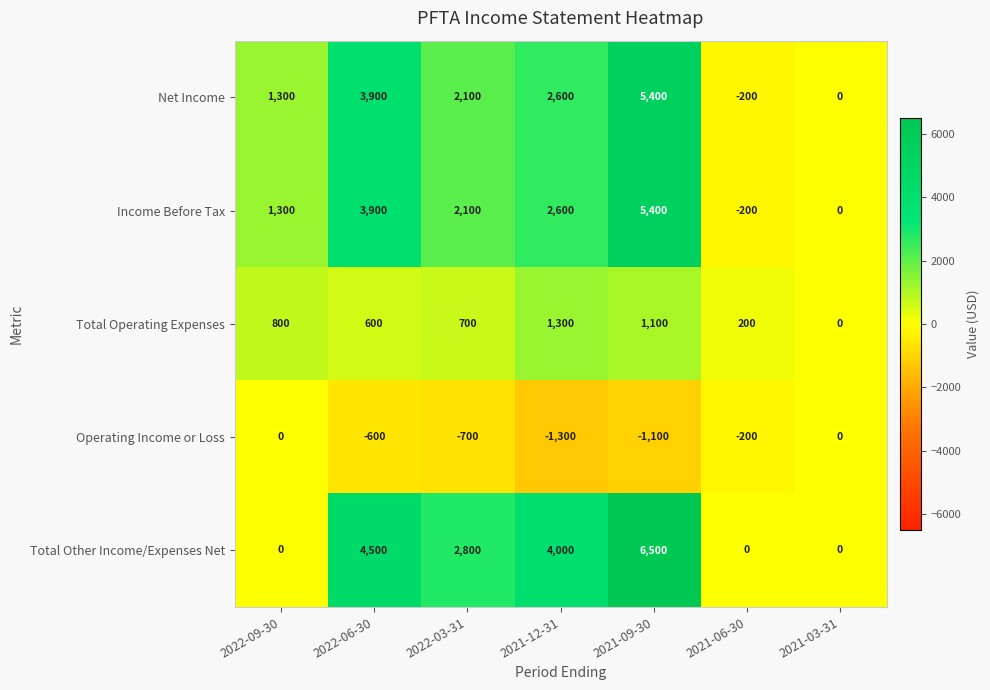

Count the number of categories in the chart.

7